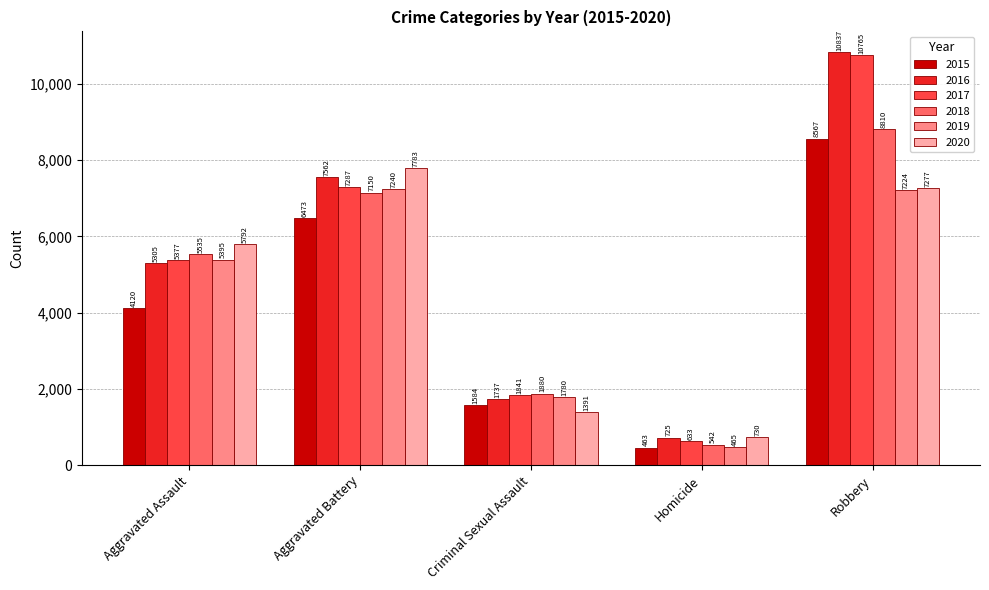

What position from the right is Criminal Sexual Assault?

3